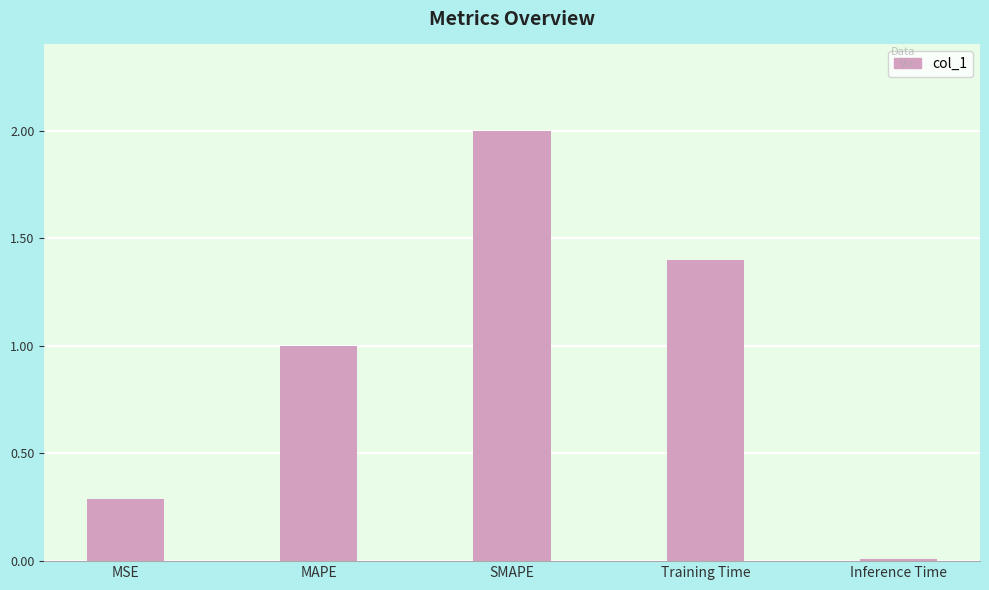

List the labels in order of value, smallest first.

Inference Time, MSE, MAPE, Training Time, SMAPE